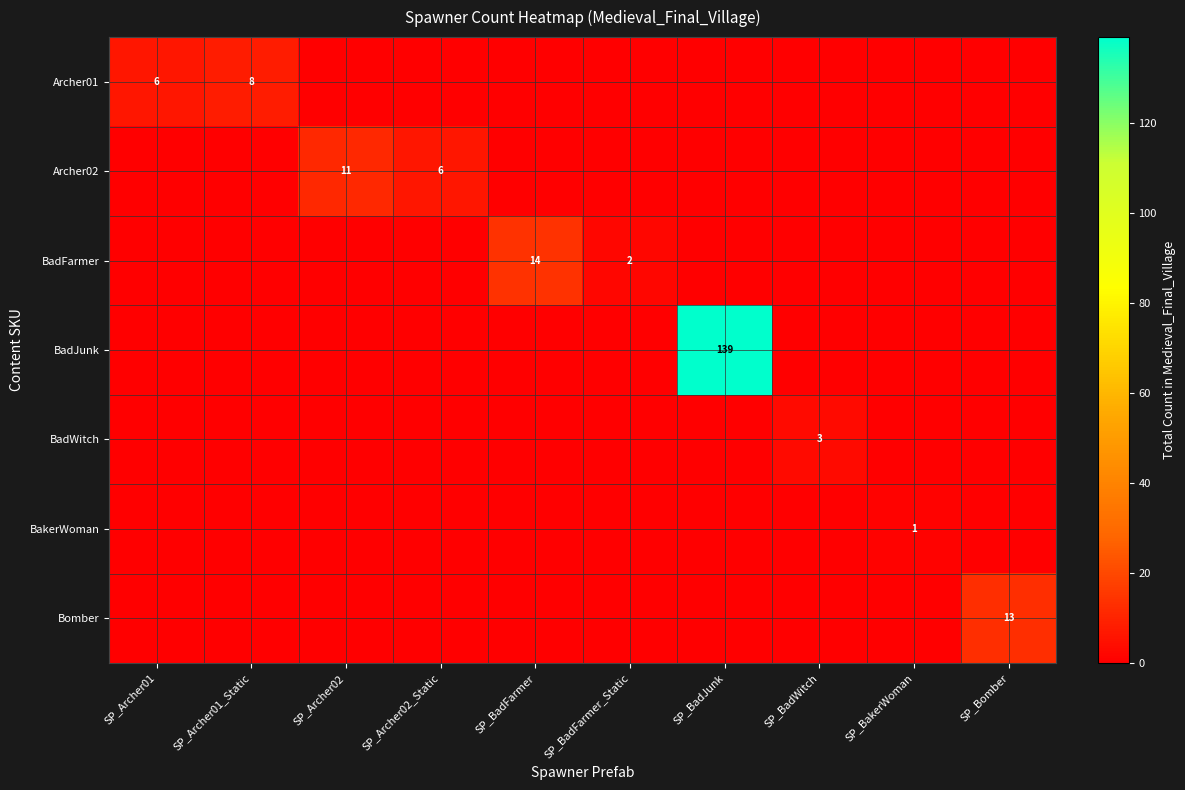

The value of BadWitch at SP_BadFarmer_Static is 0. True or false?

True